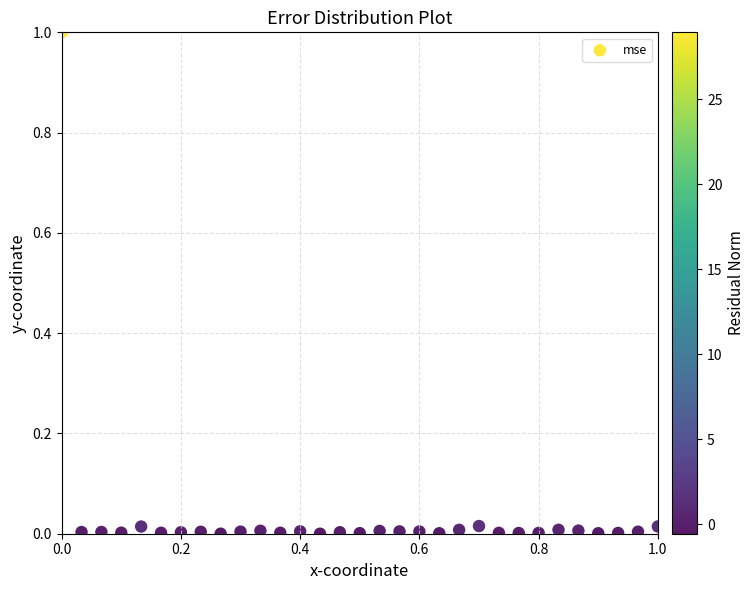

What is the range of X values (max minus min)?

1.0